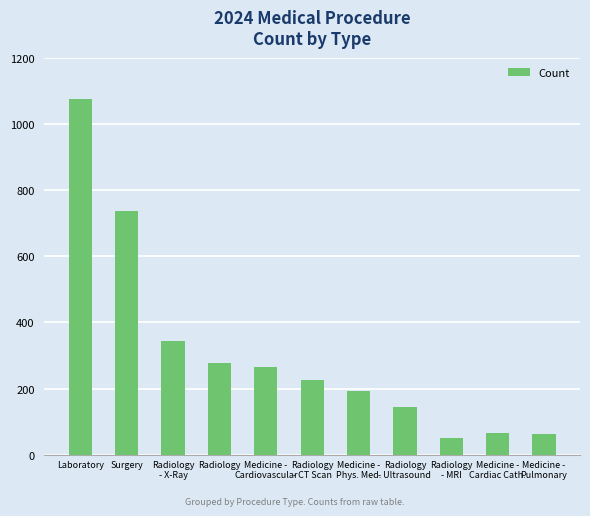

Count the number of categories in the chart.

11